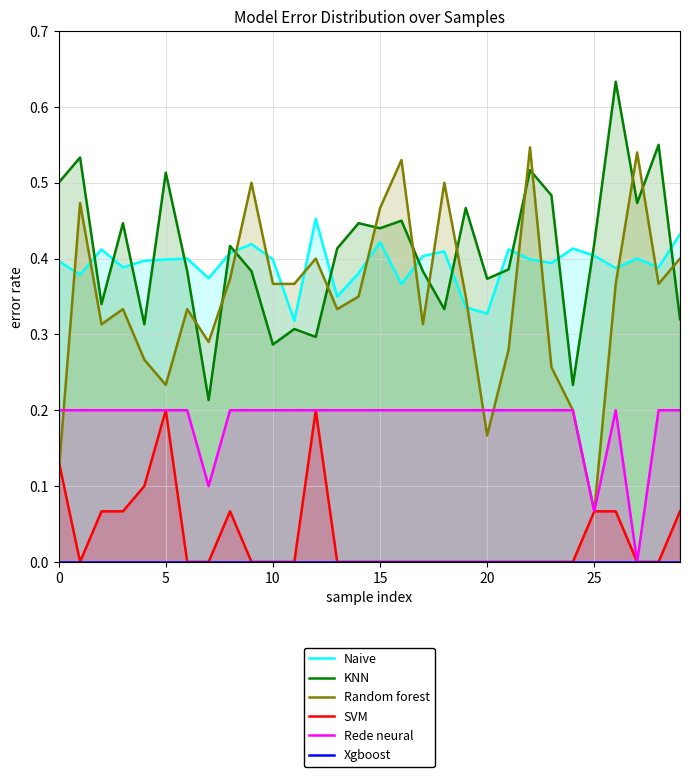

True or false: KNN and Xgboost cross at least once.

False